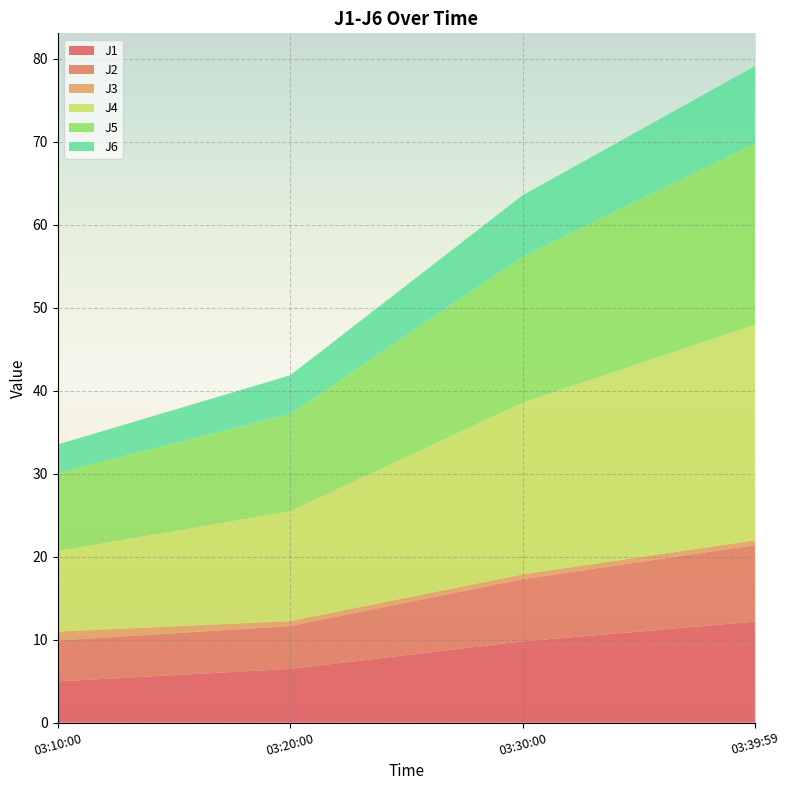

Reading right to left, extract all data points from this chart.

J1: 2011-07-27 03:39:59=12.2	2011-07-27 03:30:00=9.8	2011-07-27 03:20:00=6.5	2011-07-27 03:10:00=5.0
J2: 2011-07-27 03:39:59=9.2	2011-07-27 03:30:00=7.5	2011-07-27 03:20:00=5.2	2011-07-27 03:10:00=4.9
J3: 2011-07-27 03:39:59=0.6	2011-07-27 03:30:00=0.6	2011-07-27 03:20:00=0.6	2011-07-27 03:10:00=1.1
J4: 2011-07-27 03:39:59=26.0	2011-07-27 03:30:00=20.7	2011-07-27 03:20:00=13.2	2011-07-27 03:10:00=9.7
J5: 2011-07-27 03:39:59=21.9	2011-07-27 03:30:00=17.6	2011-07-27 03:20:00=11.7	2011-07-27 03:10:00=9.4
J6: 2011-07-27 03:39:59=9.3	2011-07-27 03:30:00=7.4	2011-07-27 03:20:00=4.7	2011-07-27 03:10:00=3.4